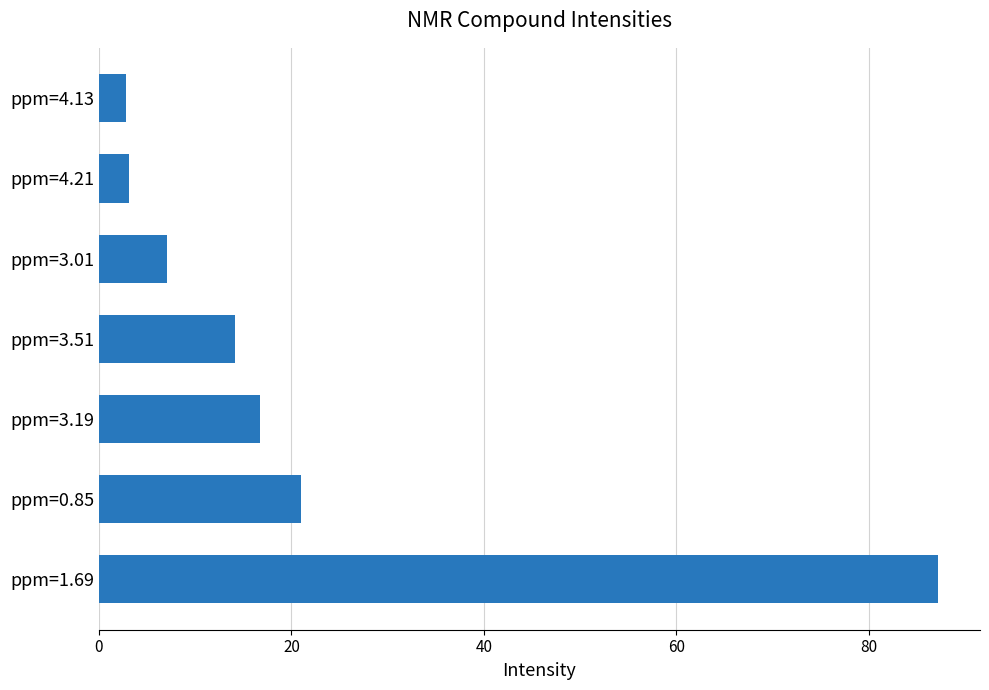

How many data points are above 14?

4